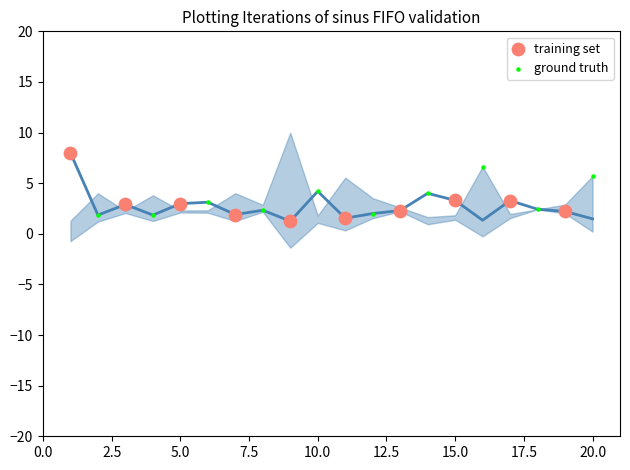

Which series contains the highest Y value?

training set